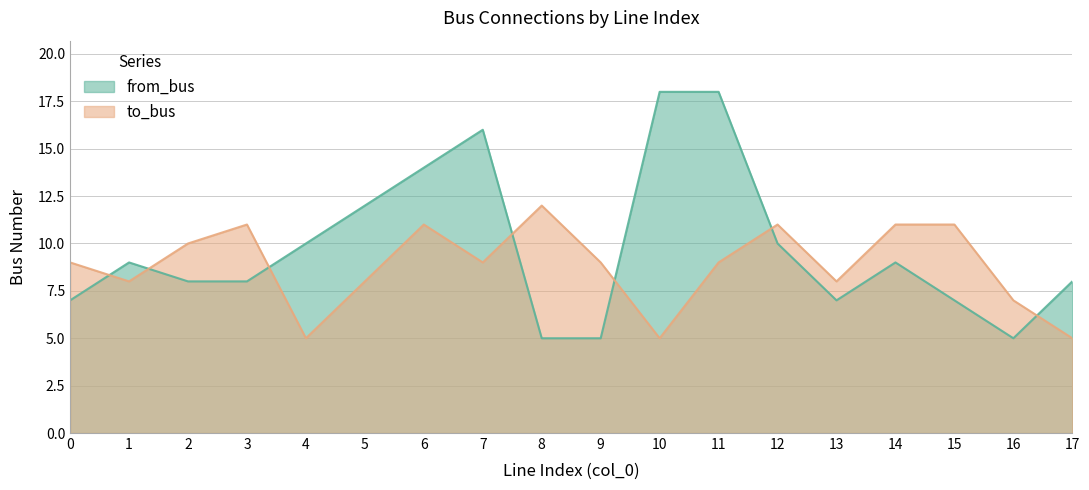

Where is to_bus nearest to the value 8?

1